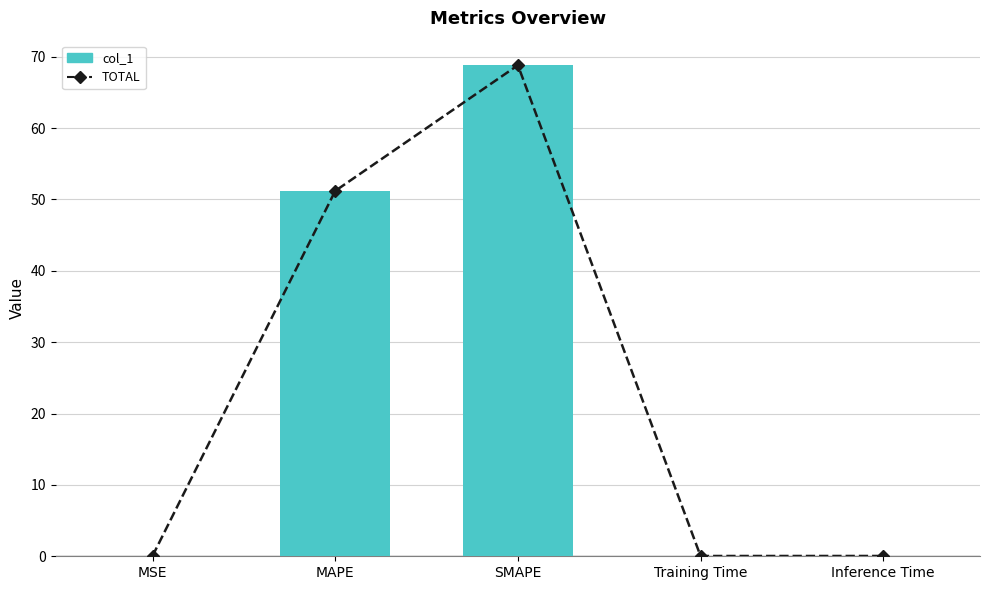

What is the average value of the TOTAL series?

24.0